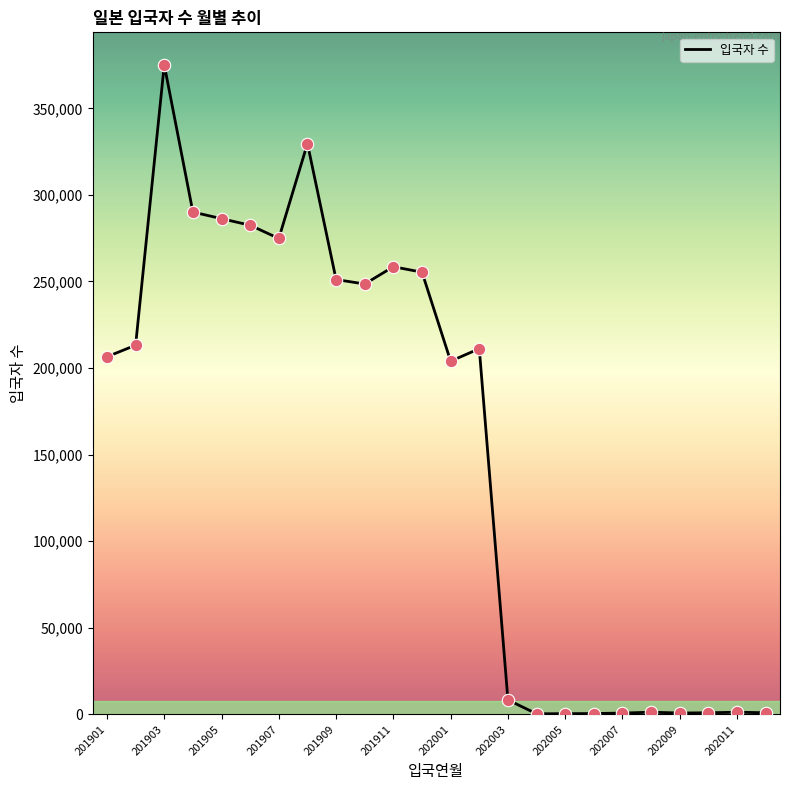

What is the difference between the maximum and minimum values?

374759